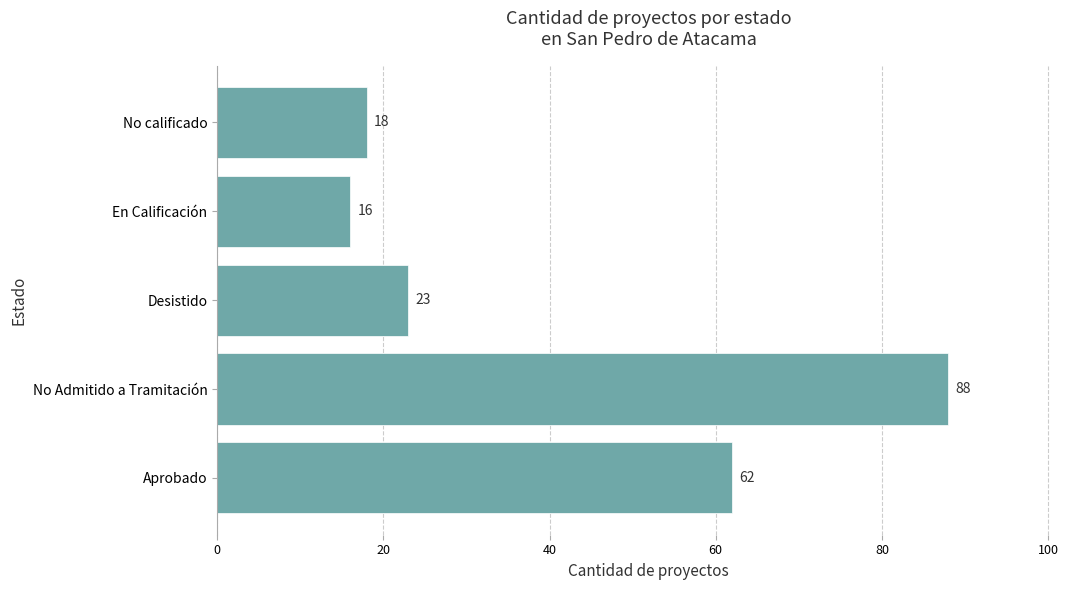

What is the greatest value displayed?

88